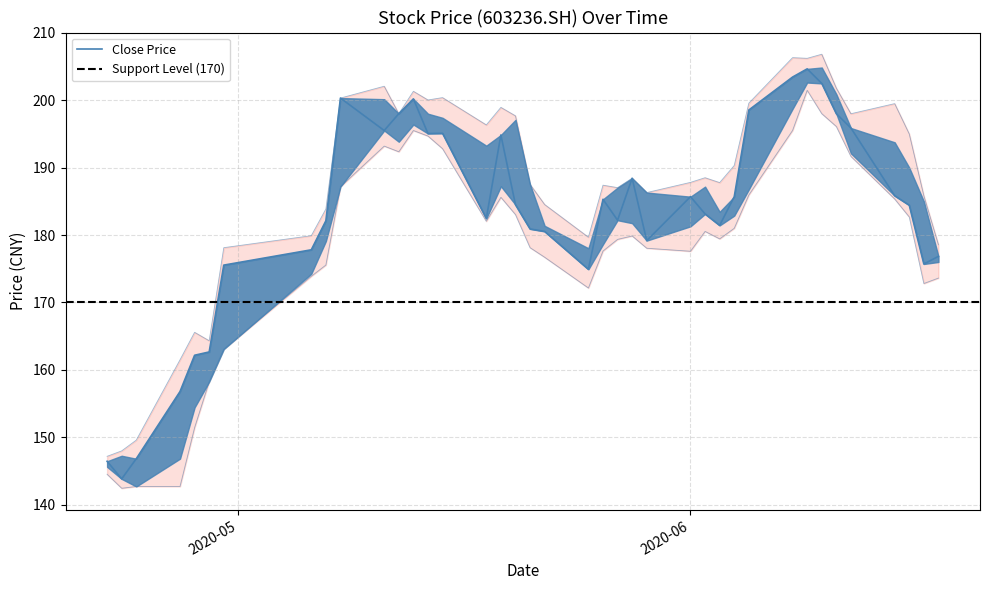

Which series changed the most between 20200618 and 20200526?

high